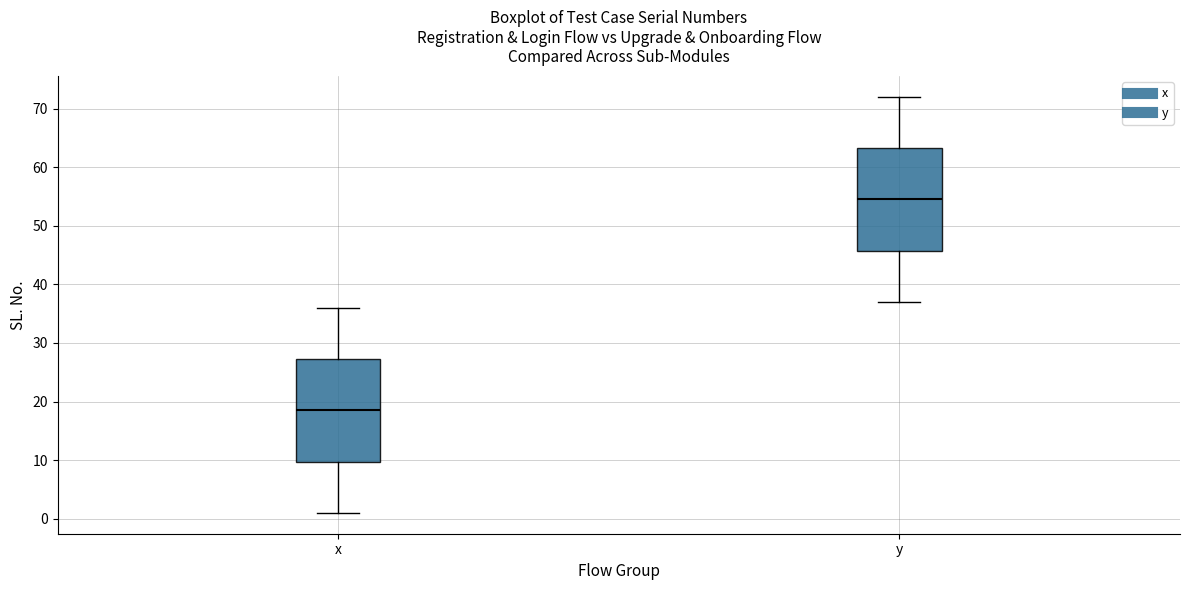

Reading left to right, transcribe this box plot: for each box, give where its median line is, the range the box spans, and where its two whiskers end, as read against the y-axis. The values are not printed on the chart, so give them approximately, as read against the axis.

x: median 19, box 10 to 27, whiskers 1 to 36
y: median 55, box 46 to 63, whiskers 37 to 72